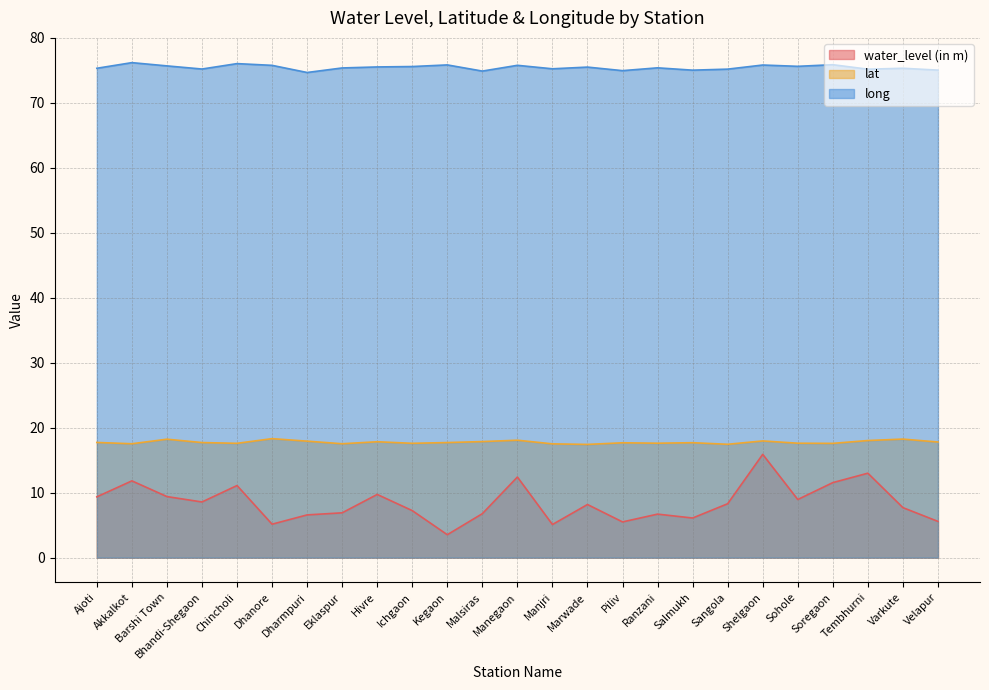

True or false: water_level (in m) and lat cross at least once.

False